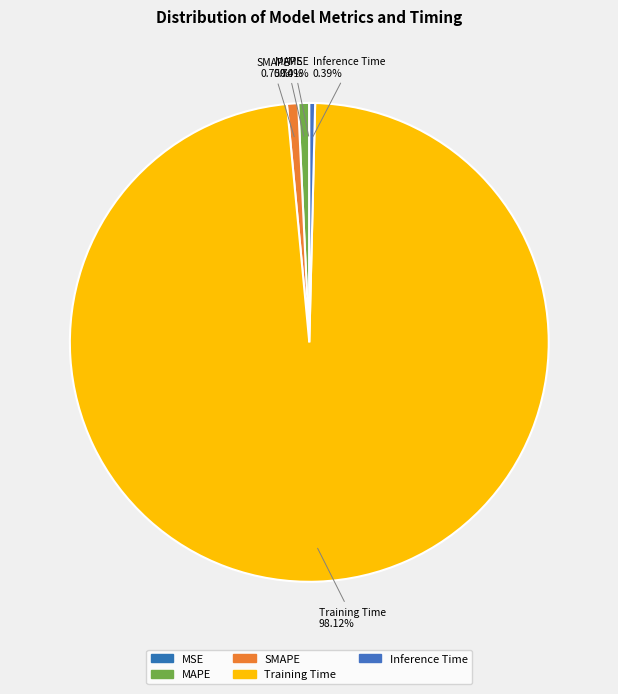

Do SMAPE and Inference Time together represent more than half of the pie?

No